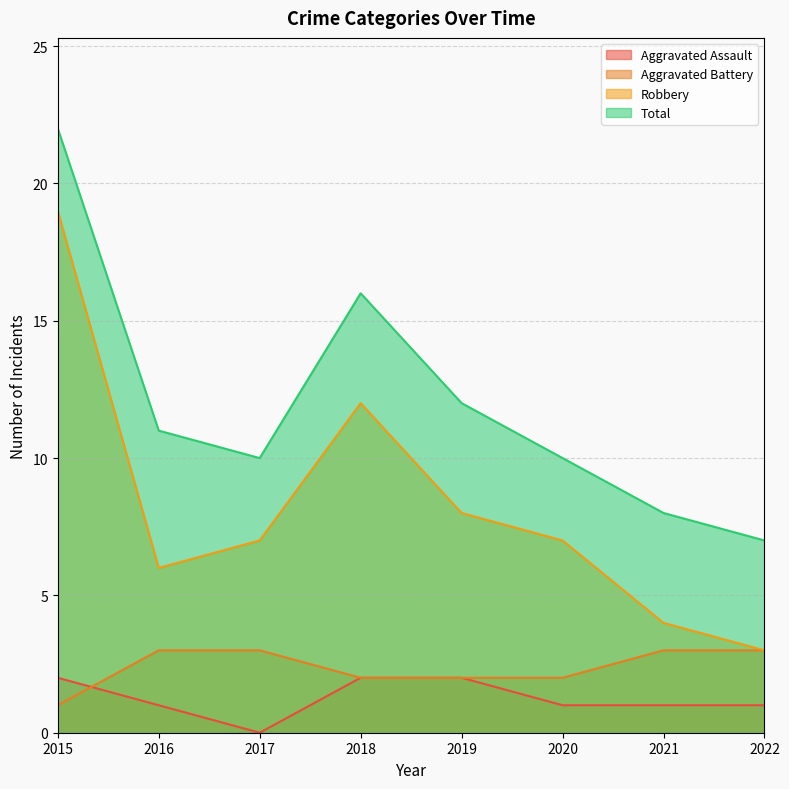

How many times do Aggravated Assault and Aggravated Battery cross each other?

1